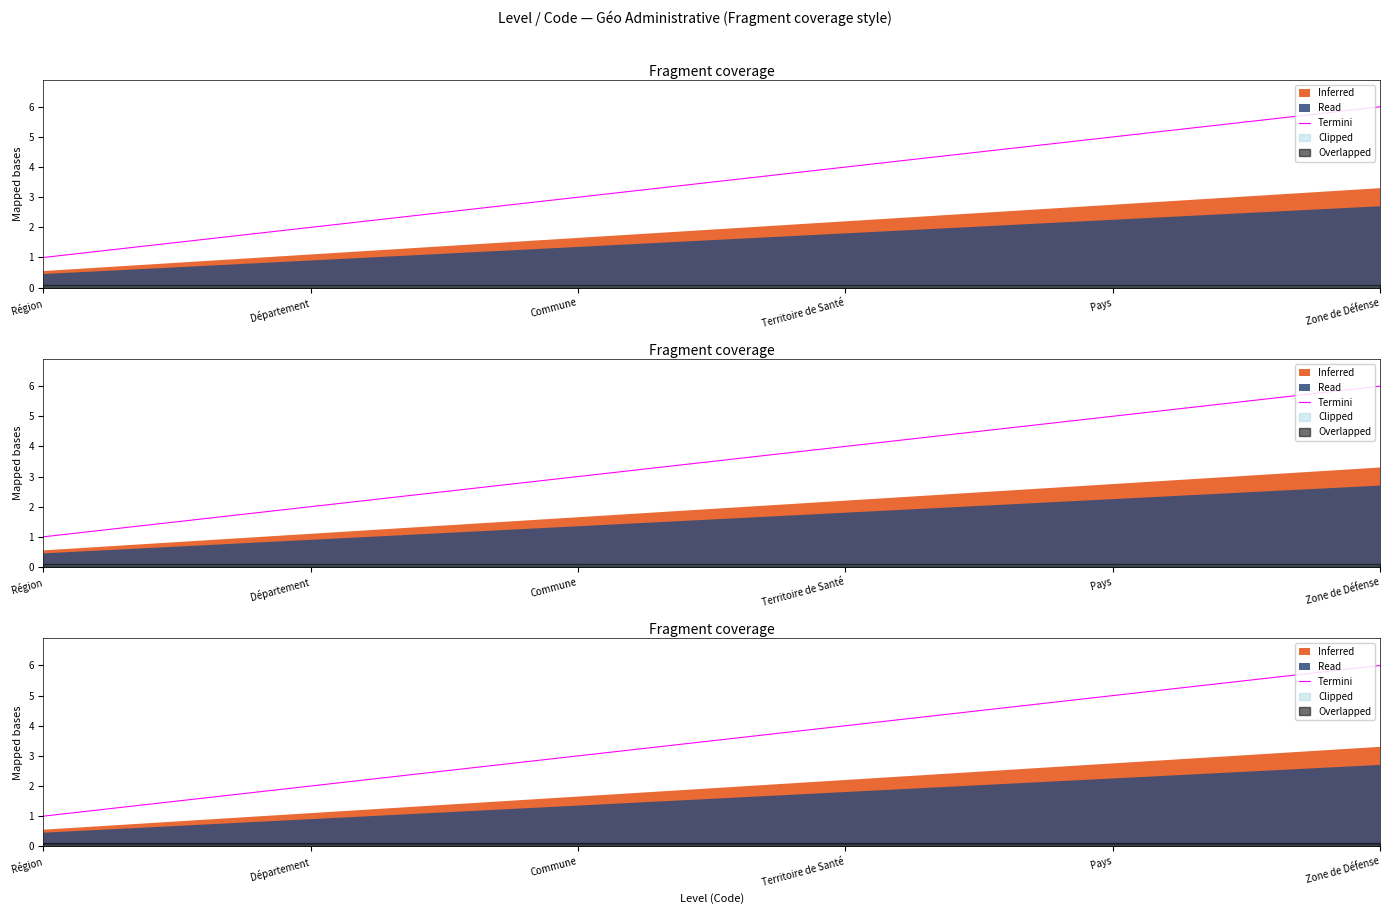

What is the maximum value shown in the chart?

6